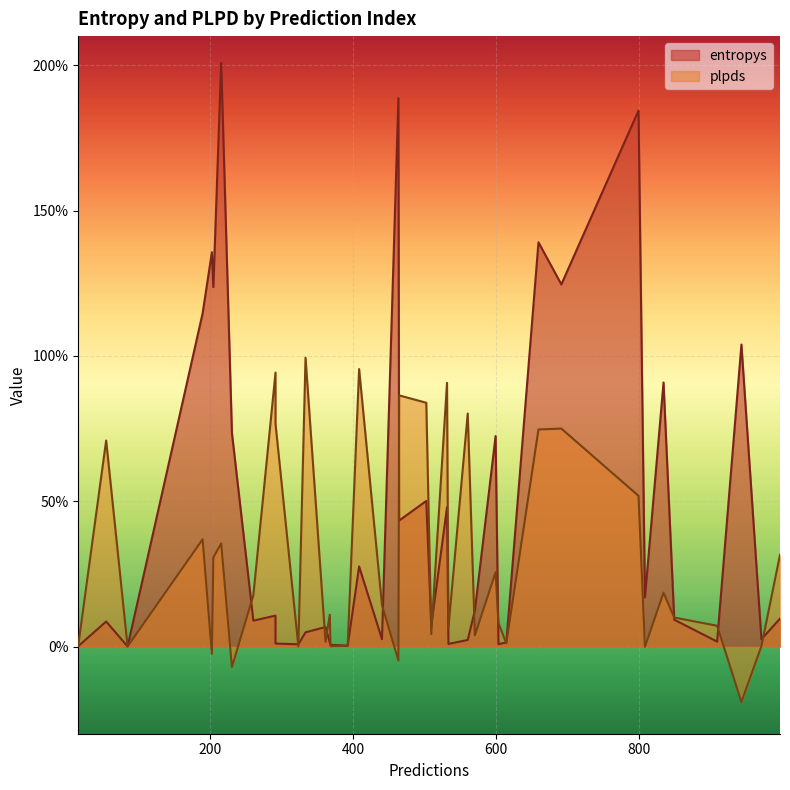

How many interior local valleys does the plpds series have?

13